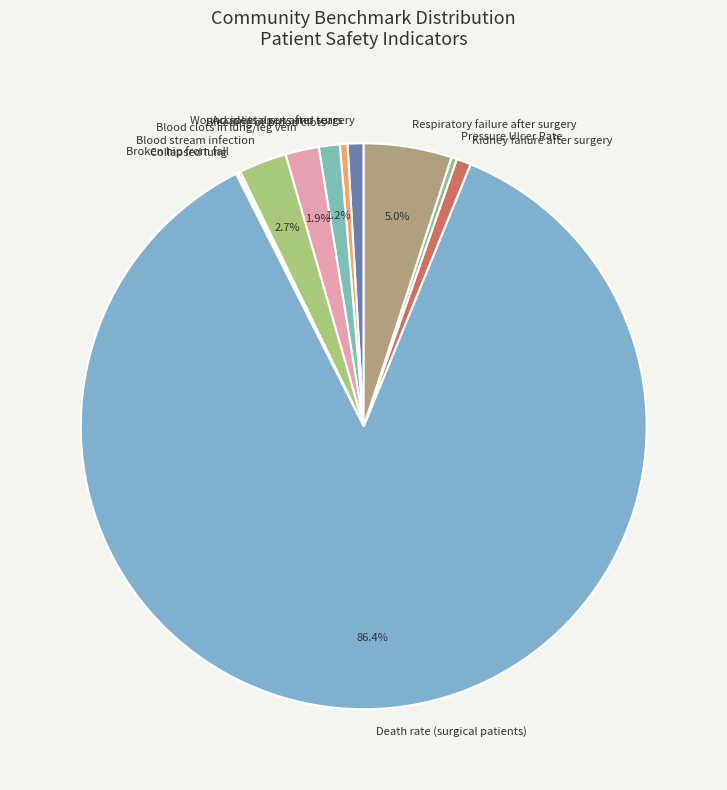

What is the largest slice in the pie chart?

Death rate (surgical patients)